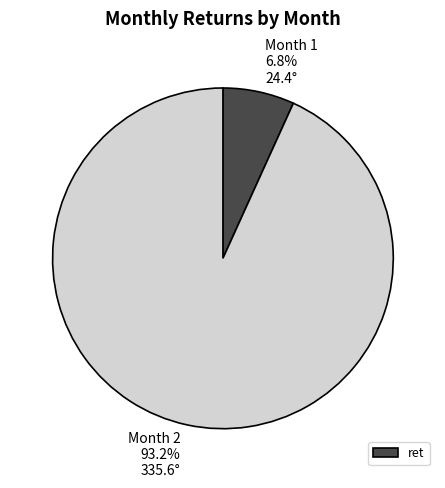

To the nearest percent, what is the average slice percentage?

50%